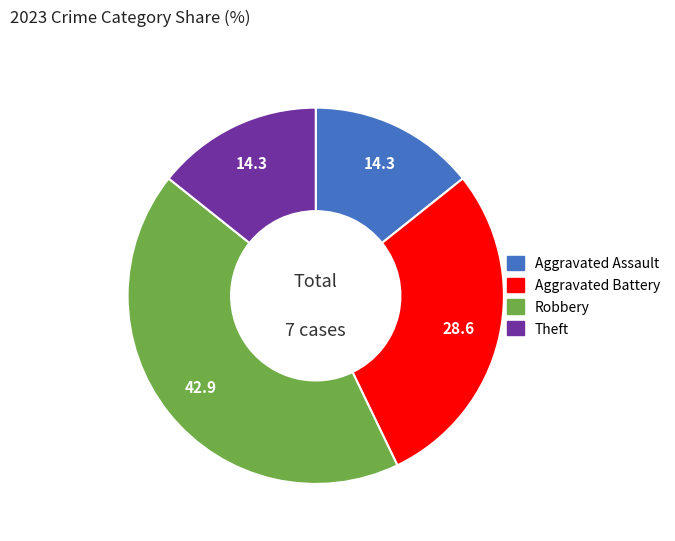

How many slices are in this pie chart?

4